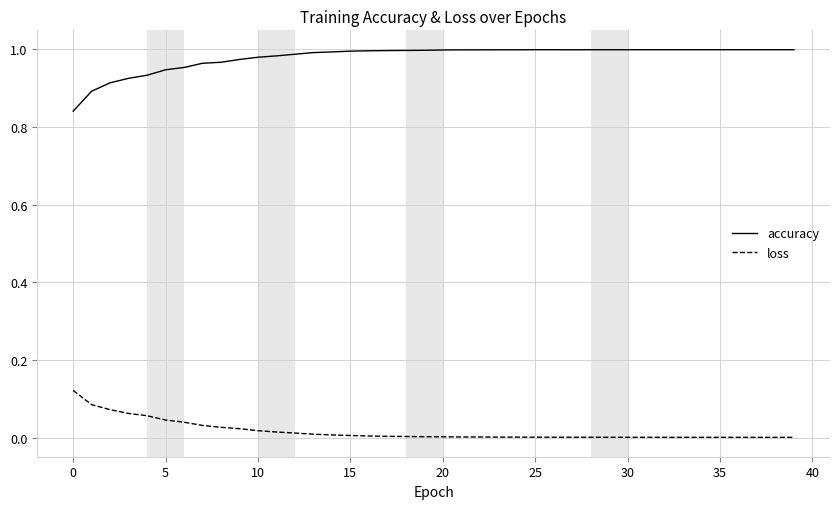

True or false: accuracy and loss cross at least once.

False